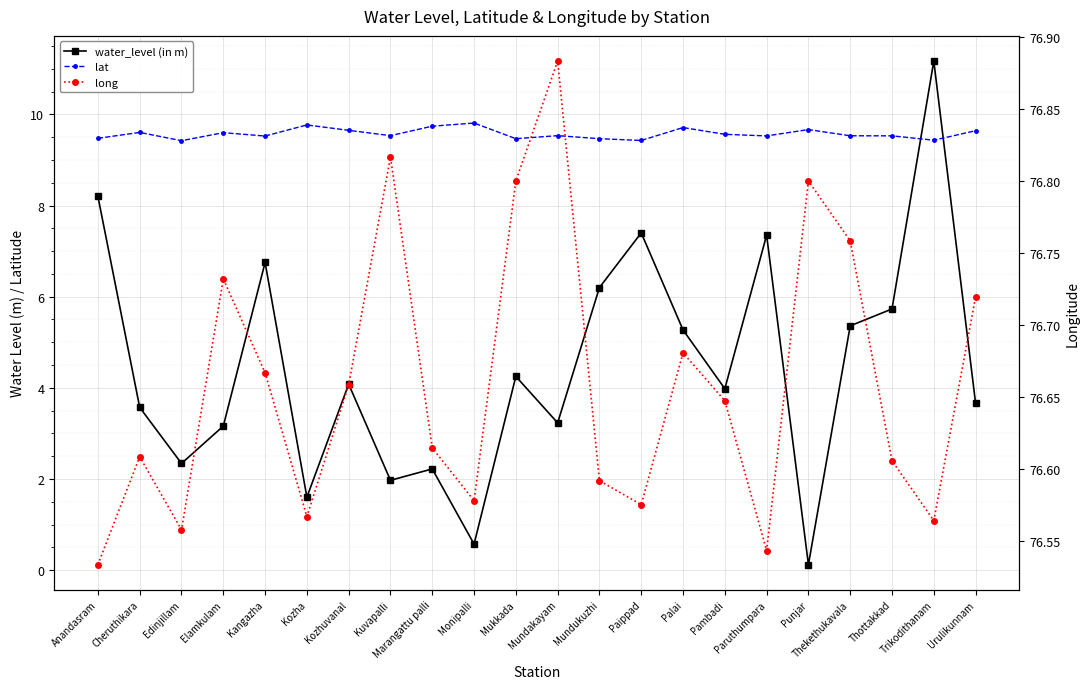

Reading left to right, transcribe all the data shown in this chart.

water_level (in m): Anandasram=8.2	Cheruthikara=3.6	Edinjillam=2.3	Elamkulam=3.2	Kangazha=6.8	Kozha=1.6	Kozhuvanal=4.1	Kuvapalli=2.0	Marangattu palli=2.2	Monipalli=0.6	Mukkada=4.2	Mundakayam=3.2	Mundukuzhi=6.2	Paippad=7.4	Palai=5.3	Pambadi=4.0	Paruthumpara=7.3	Punjar=0.1	Thekethukavala=5.4	Thottakkad=5.7	Trikodithanam=11.2	Urulikunnam=3.7
lat: Anandasram=9.5	Cheruthikara=9.6	Edinjillam=9.4	Elamkulam=9.6	Kangazha=9.5	Kozha=9.8	Kozhuvanal=9.7	Kuvapalli=9.5	Marangattu palli=9.7	Monipalli=9.8	Mukkada=9.5	Mundakayam=9.5	Mundukuzhi=9.5	Paippad=9.4	Palai=9.7	Pambadi=9.6	Paruthumpara=9.5	Punjar=9.7	Thekethukavala=9.5	Thottakkad=9.5	Trikodithanam=9.4	Urulikunnam=9.6
long: Anandasram=76.5	Cheruthikara=76.6	Edinjillam=76.6	Elamkulam=76.7	Kangazha=76.7	Kozha=76.6	Kozhuvanal=76.7	Kuvapalli=76.8	Marangattu palli=76.6	Monipalli=76.6	Mukkada=76.8	Mundakayam=76.9	Mundukuzhi=76.6	Paippad=76.6	Palai=76.7	Pambadi=76.6	Paruthumpara=76.5	Punjar=76.8	Thekethukavala=76.8	Thottakkad=76.6	Trikodithanam=76.6	Urulikunnam=76.7